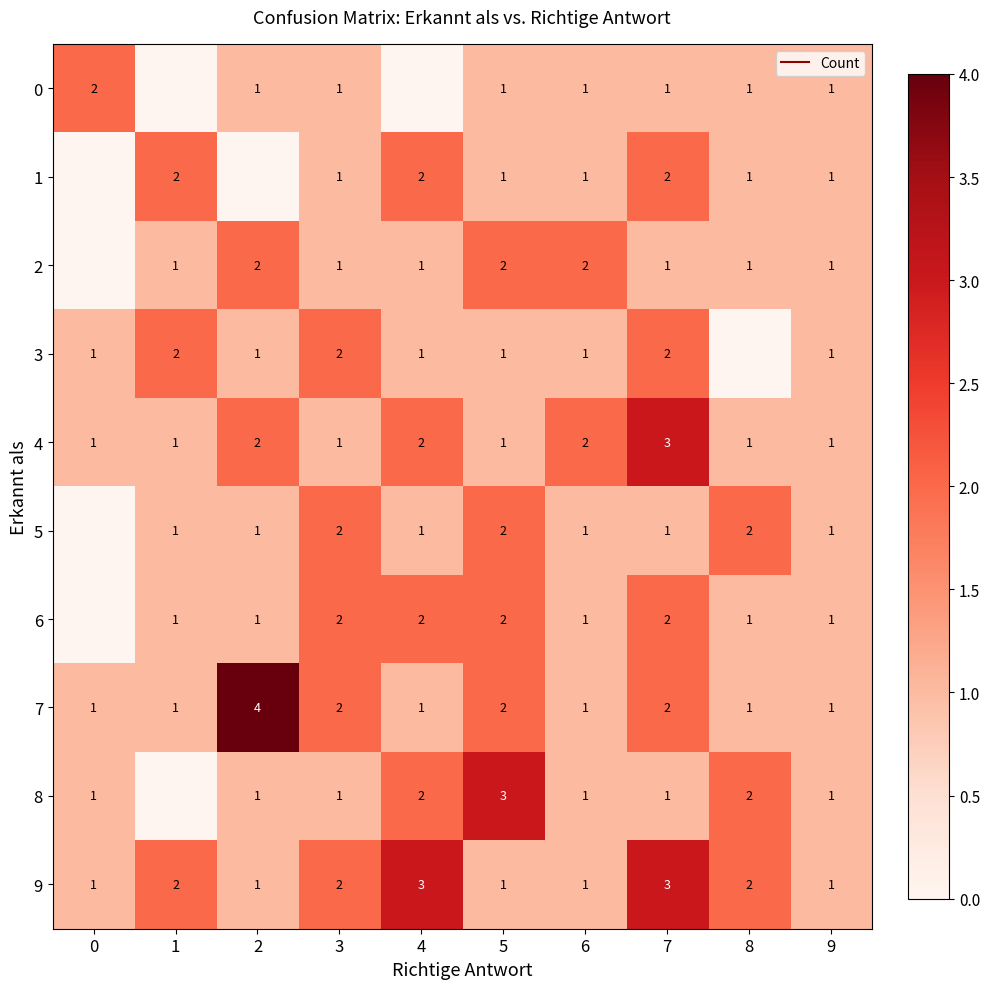

Is it true that 3 equals 1 at 1?

False